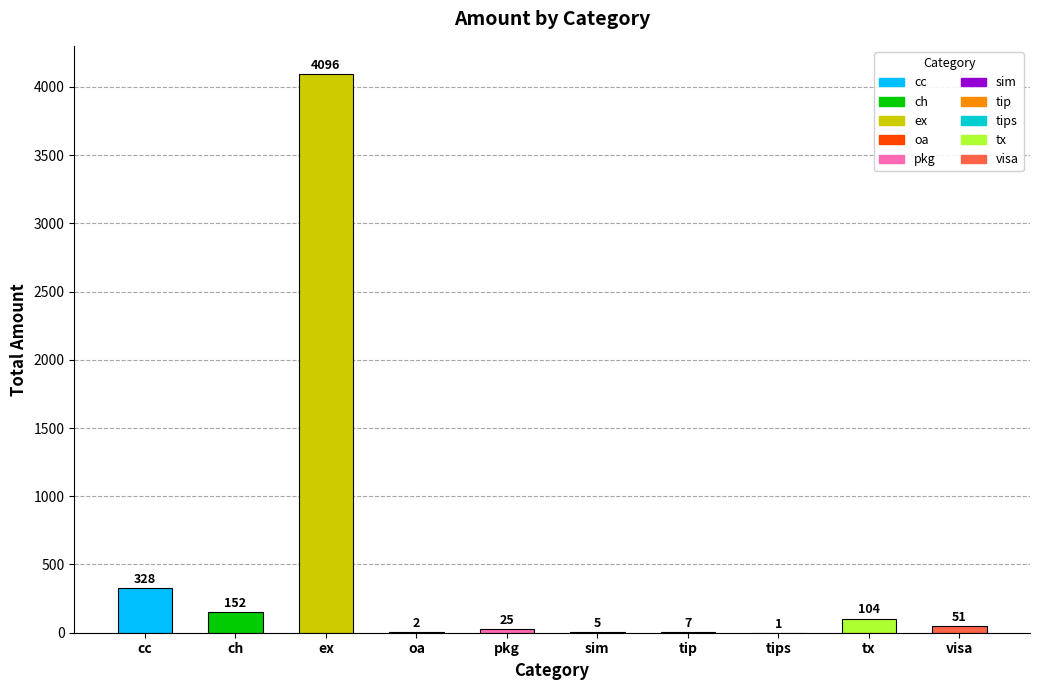

Which has a higher value, sim or tx?

tx